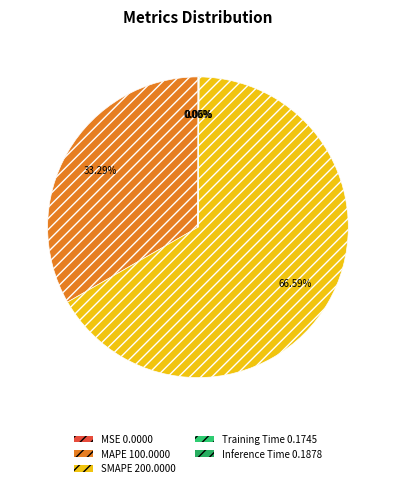

Between Inference Time and Training Time, which is larger?

Inference Time